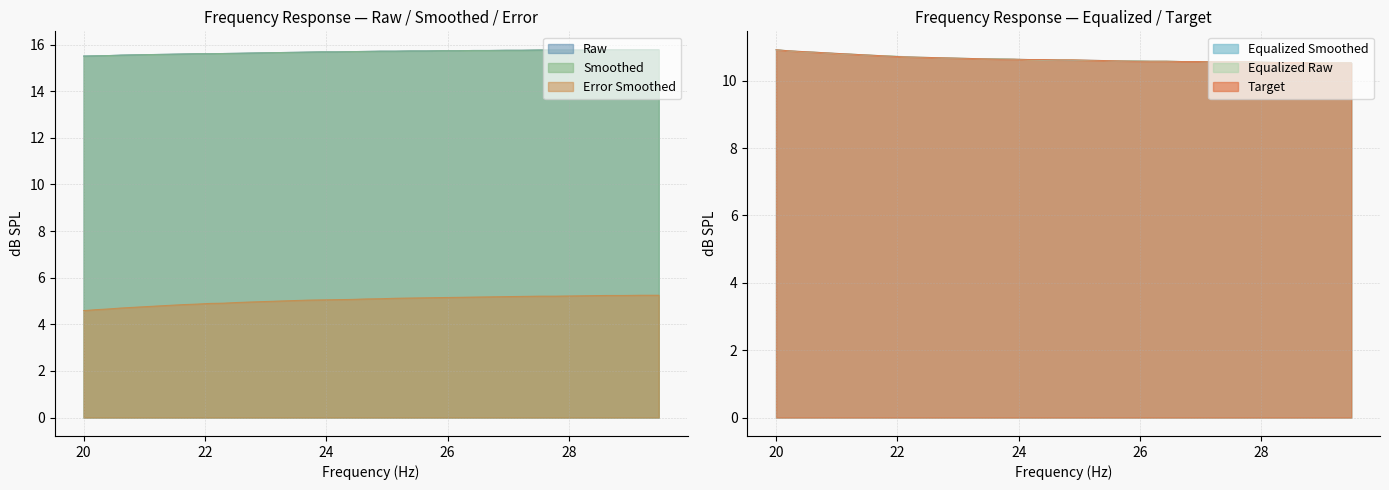

What is the maximum value for Target?

10.9